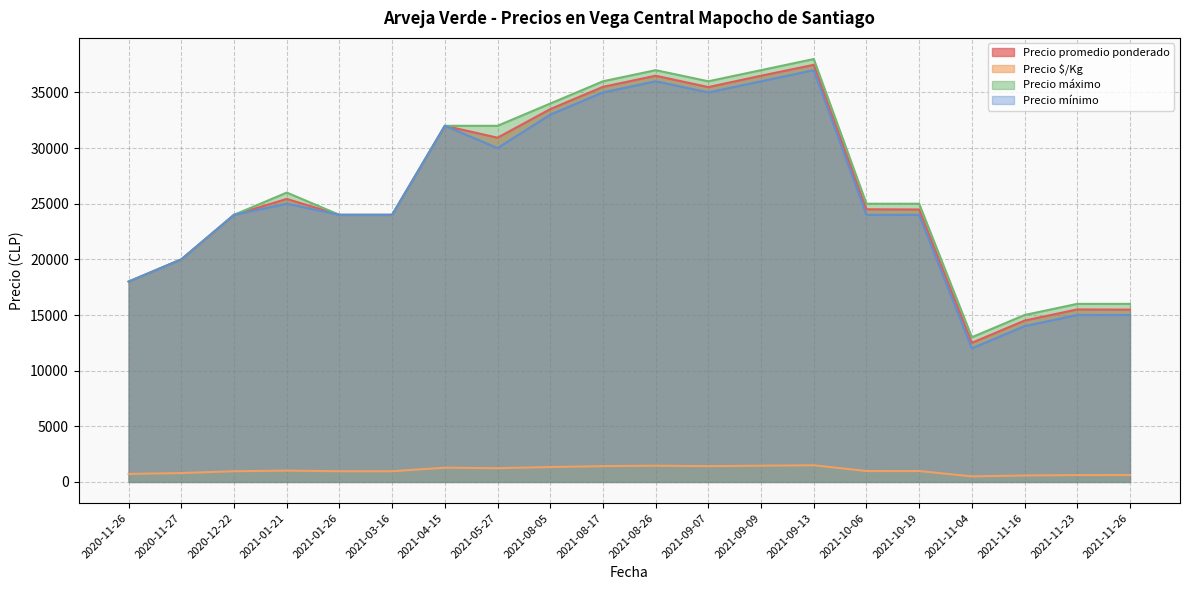

At which label does Precio promedio ponderado first exceed 24500?

2021-01-21